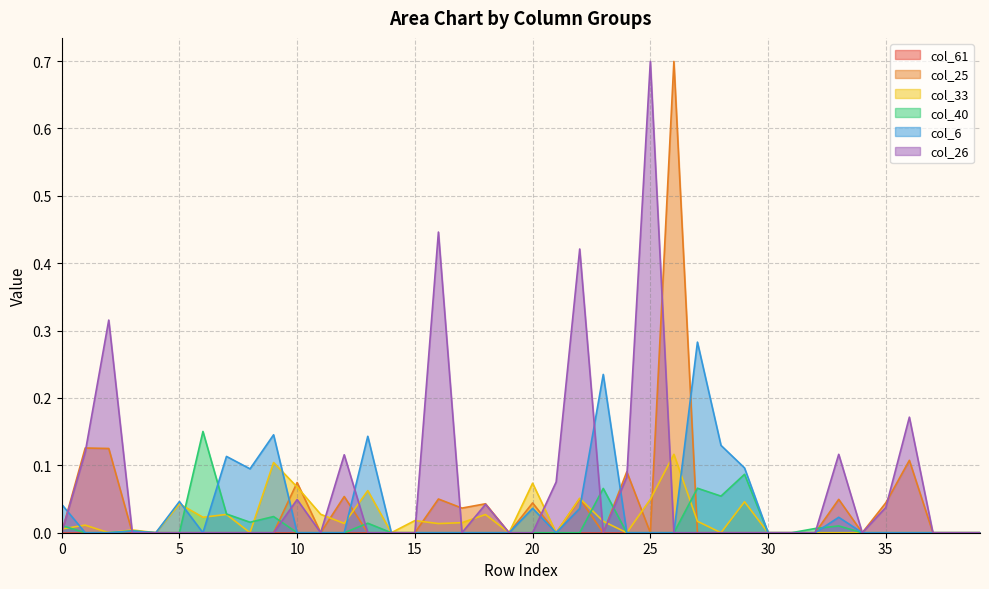

What is the sum of all col_25 values?

1.6